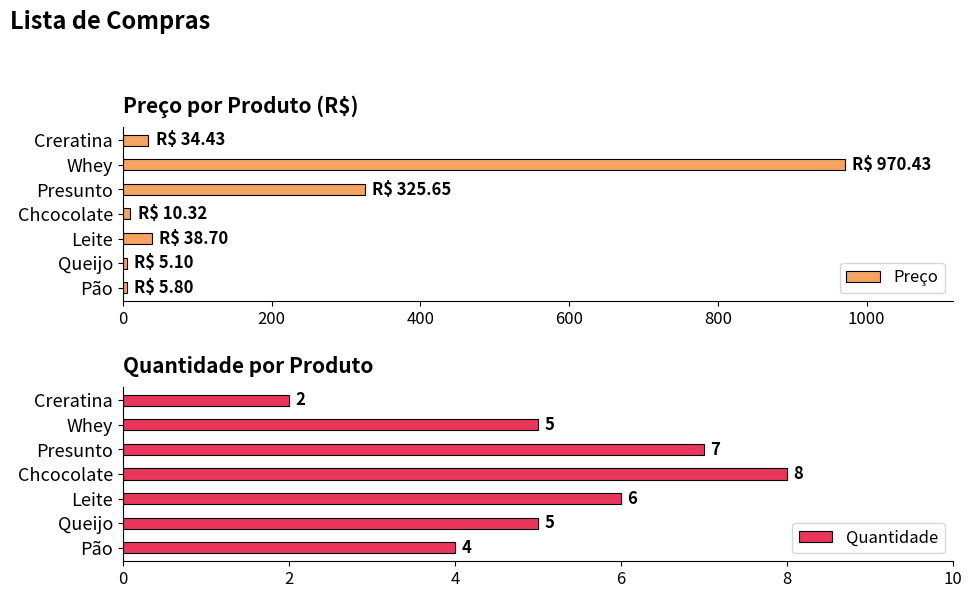

What is the maximum value for Preço?

970.4